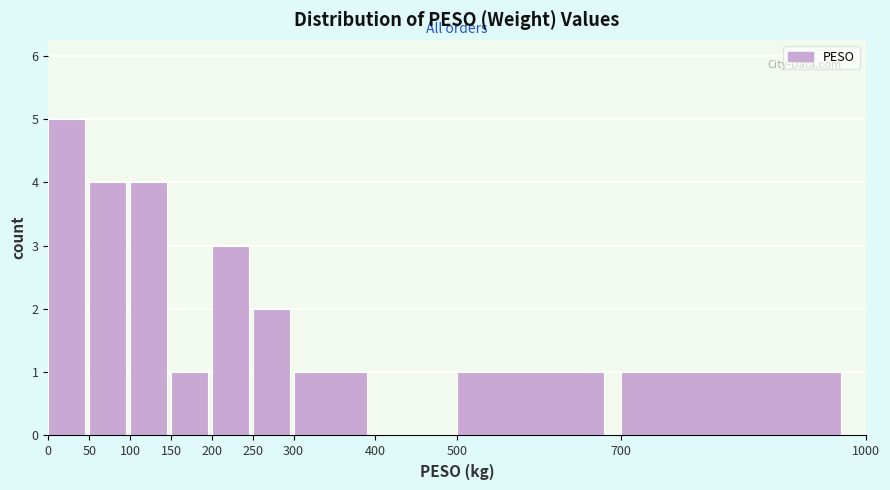

Reading left to right, transcribe this chart: for each bar, give the range it covers on the x-axis and its height. The values are not printed on the chart, so give them approximately, as read against the axis.

0 to 50: 5
50 to 100: 4
100 to 150: 4
150 to 200: 1
200 to 250: 3
250 to 300: 2
300 to 400: 1
400 to 500: 0
500 to 700: 1
700 to 1000: 1